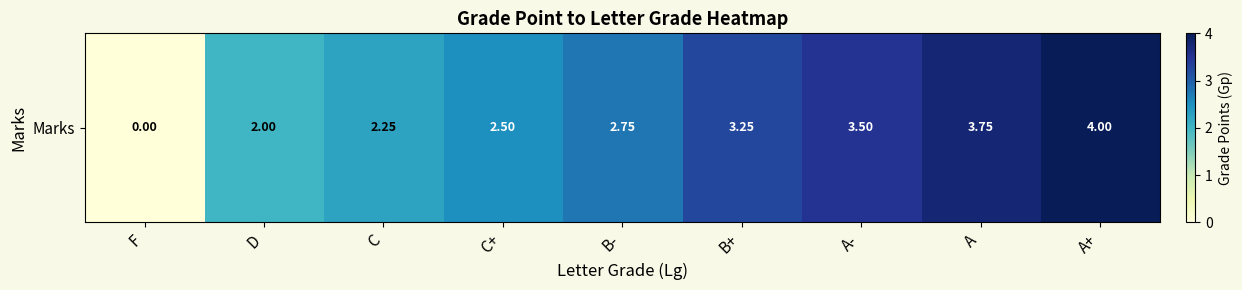

Reading left to right, list all the values displayed in this chart.

F=0.0	D=2.0	C=2.2	C+=2.5	B-=2.8	B+=3.2	A-=3.5	A=3.8	A+=4.0